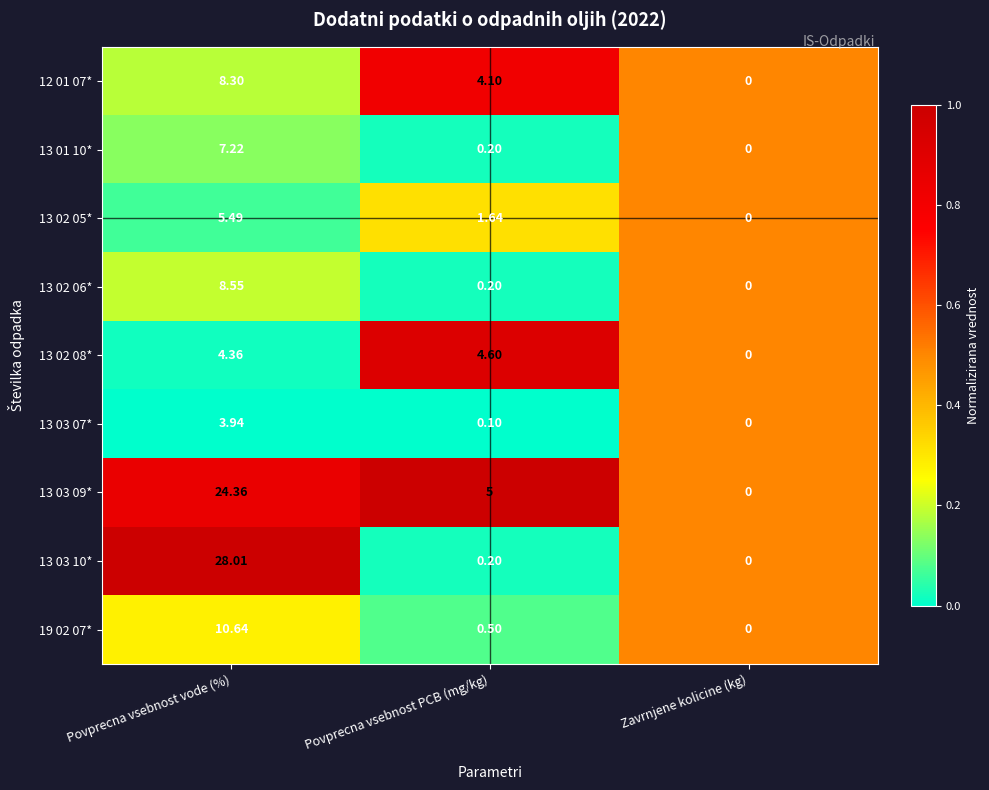

Which label corresponds to the largest value in the chart?

Povprecna vsebnost vode (%)